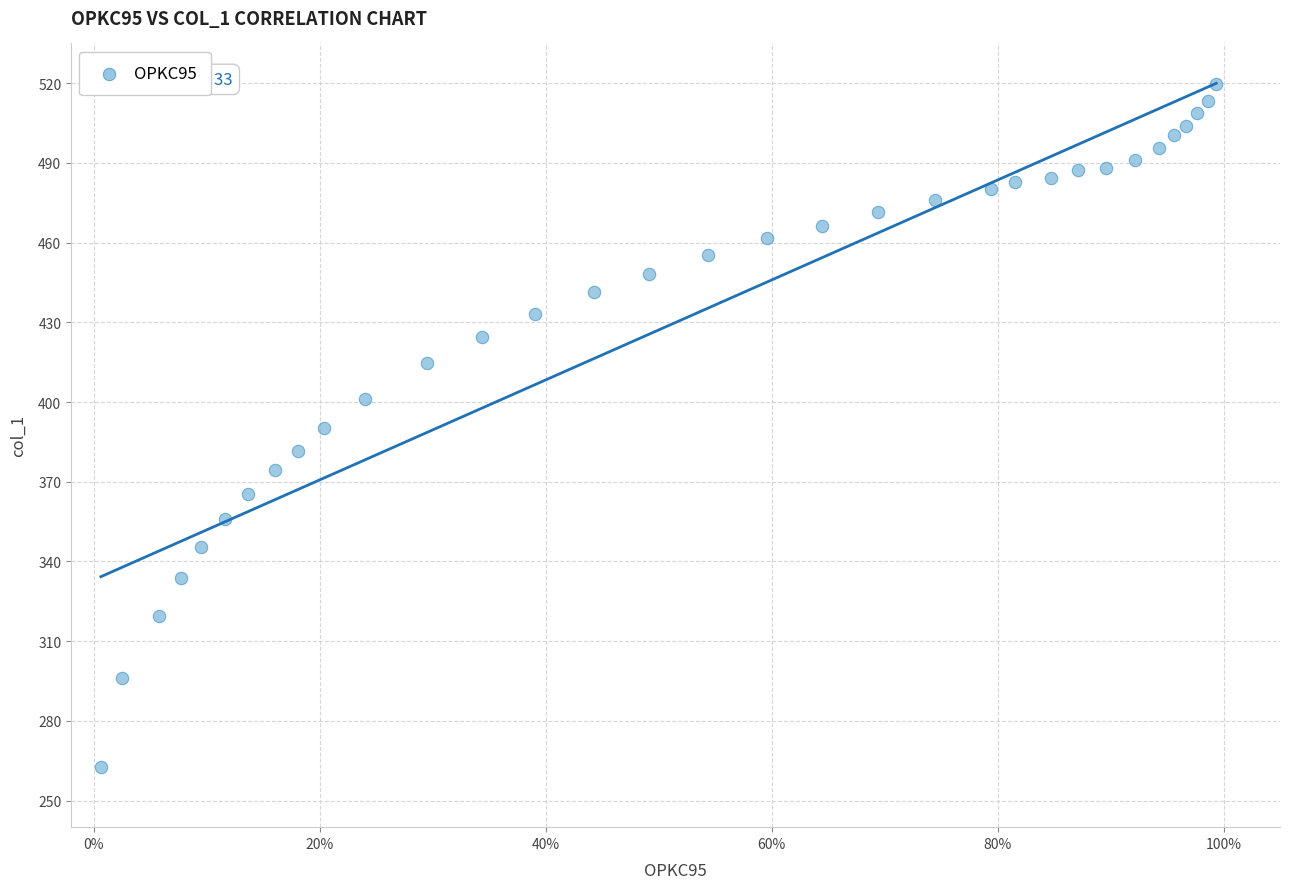

What is the range of Y values (max minus min)?

257.1